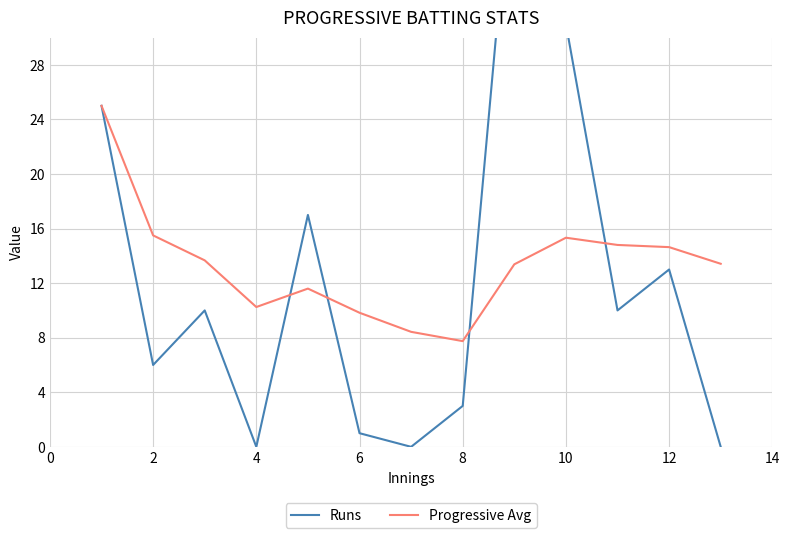

Which series ends up on top after the final intersection of Runs and Progressive Avg?

Progressive Avg